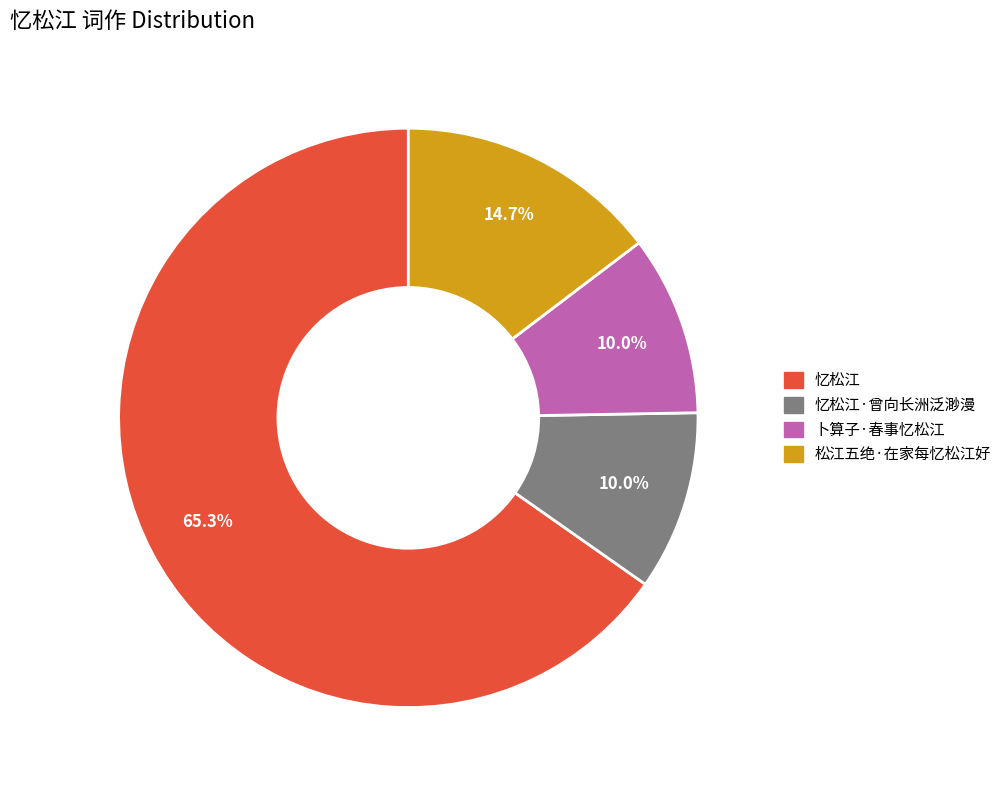

What is the ratio of the value at 忆松江 to the value at 忆松江·曾向长洲泛渺漫?

6.5